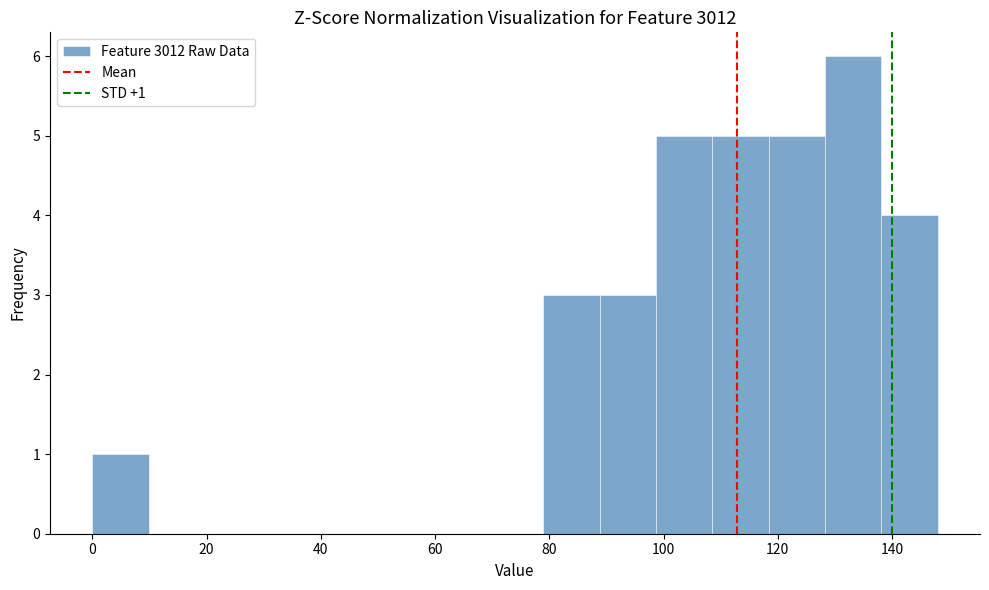

Over which range of the x-axis is the bar tallest?

128 to 138